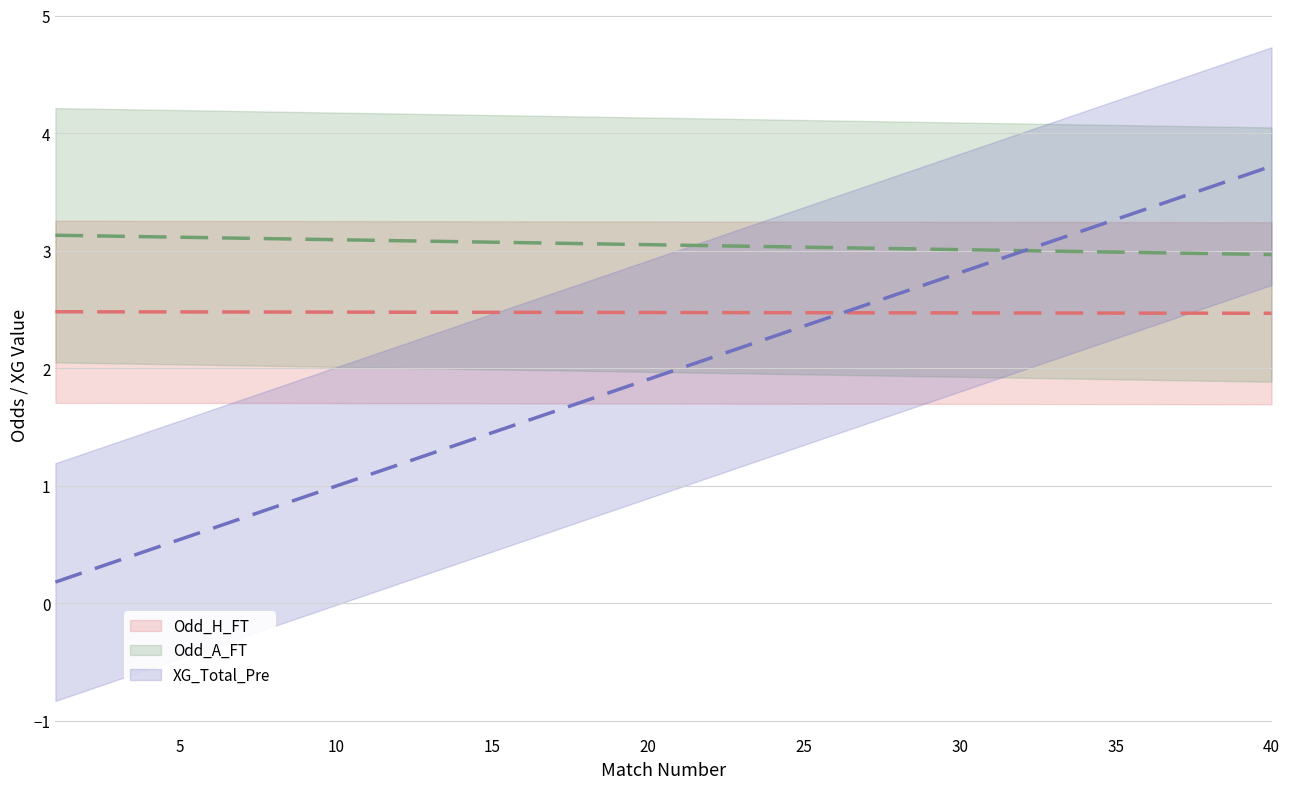

Which has a higher value, 6 or 19?

6